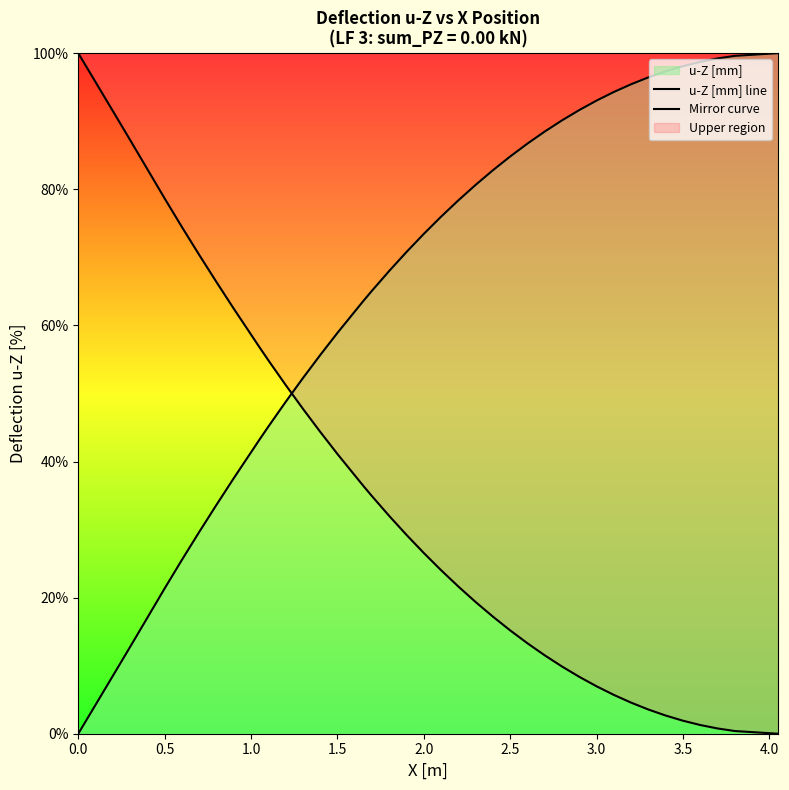

How many data points does each series have?

40